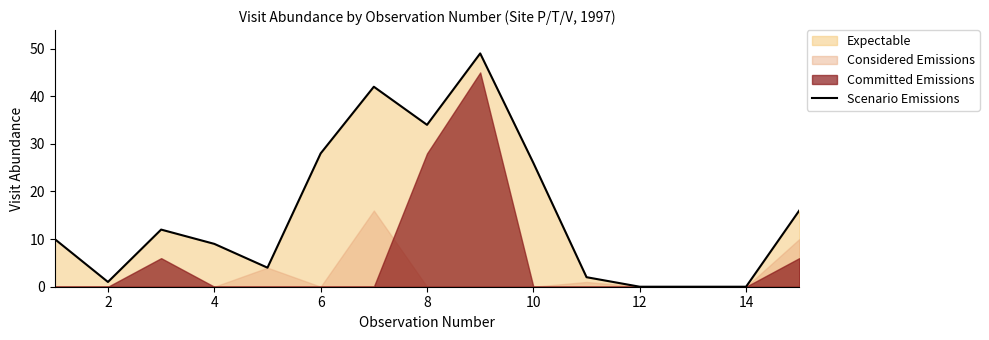

How many positive values are there?

12